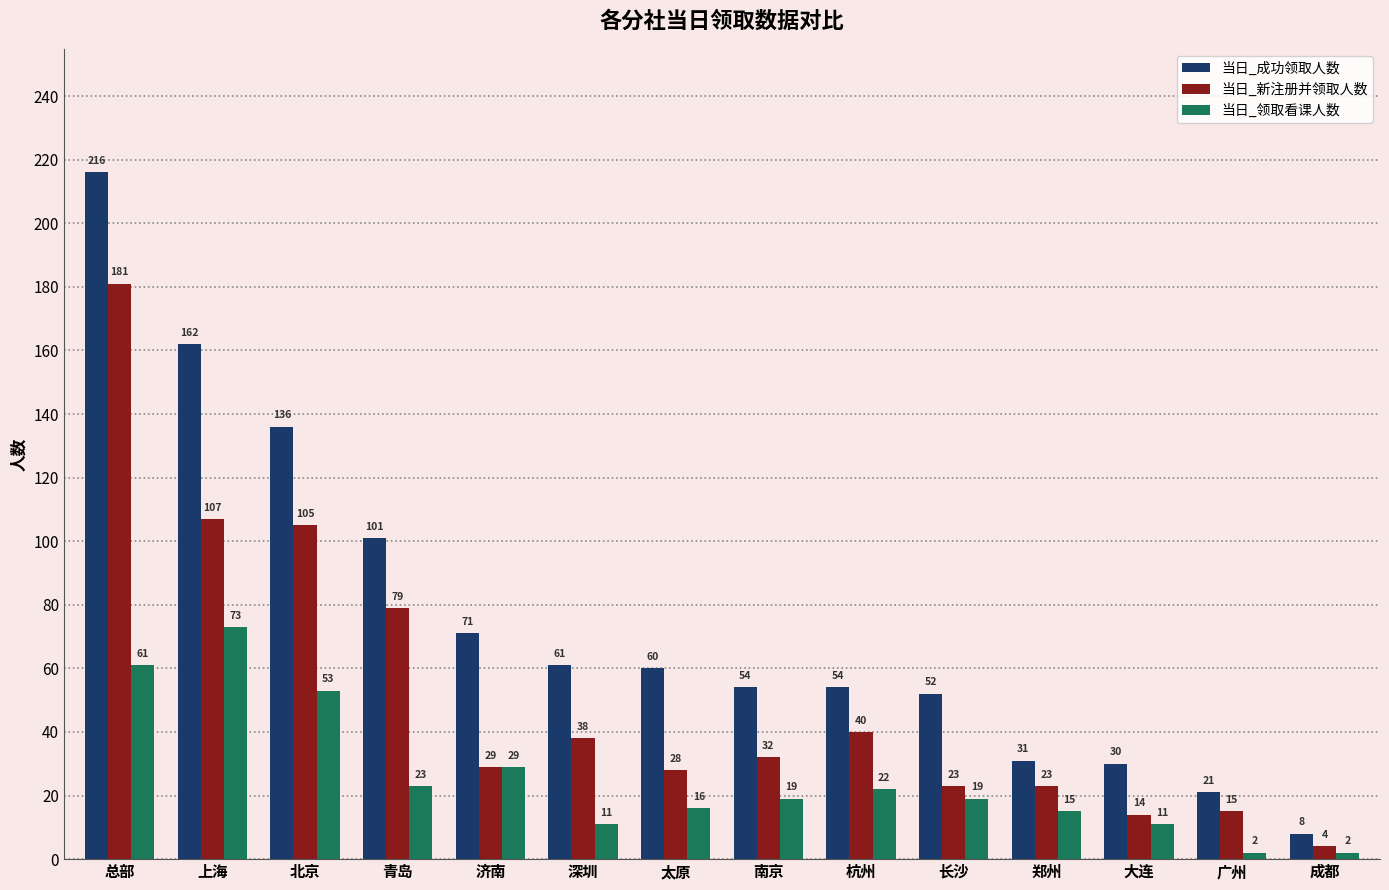

At which category is the sum across all series the highest?

总部